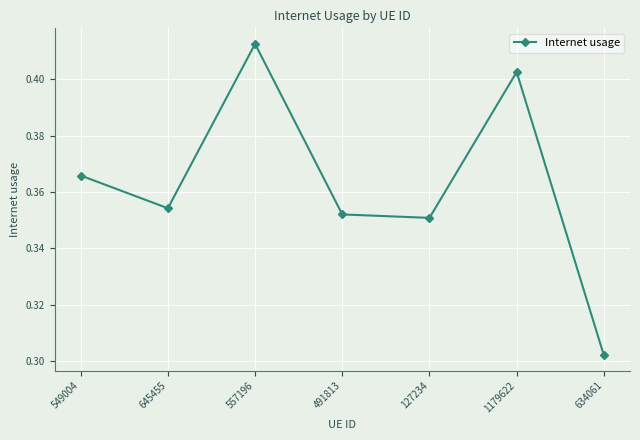

Which category has the lowest value across all series?

634061